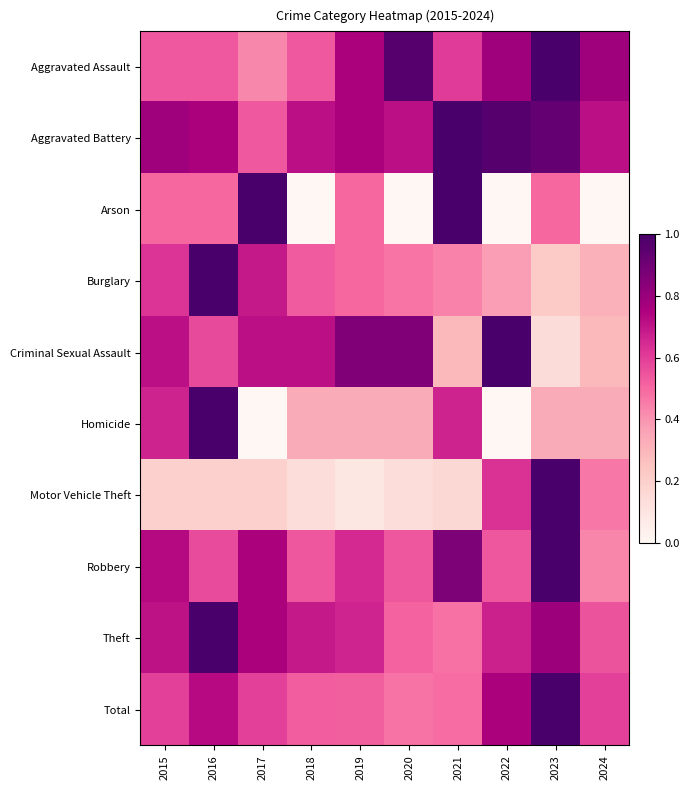

At how many categories does at least one series exceed 0?

10